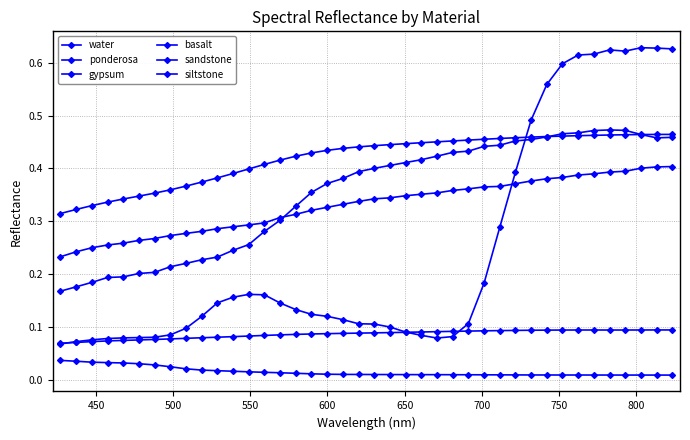

Does the chart have visible grid lines?

Yes